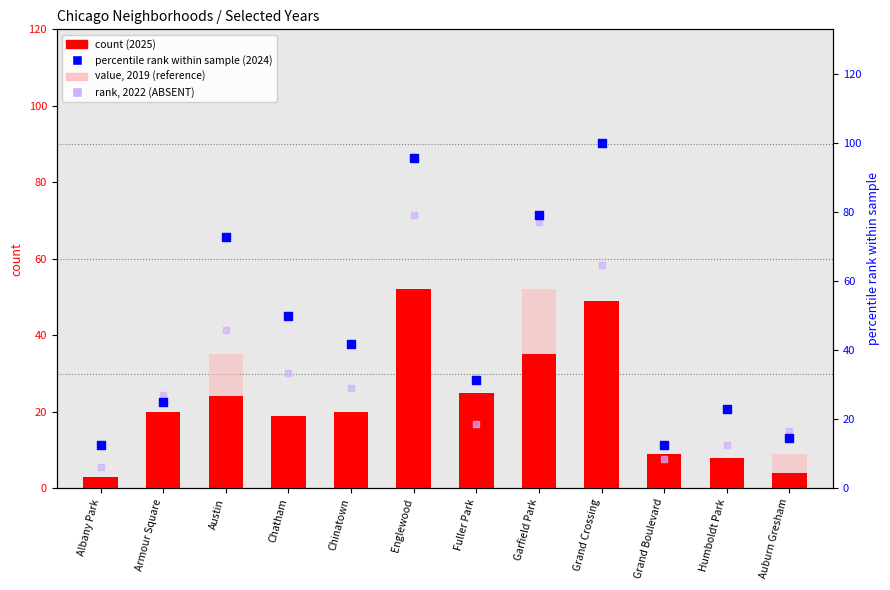

Which series contains the highest Y value?

percentile rank (2024)